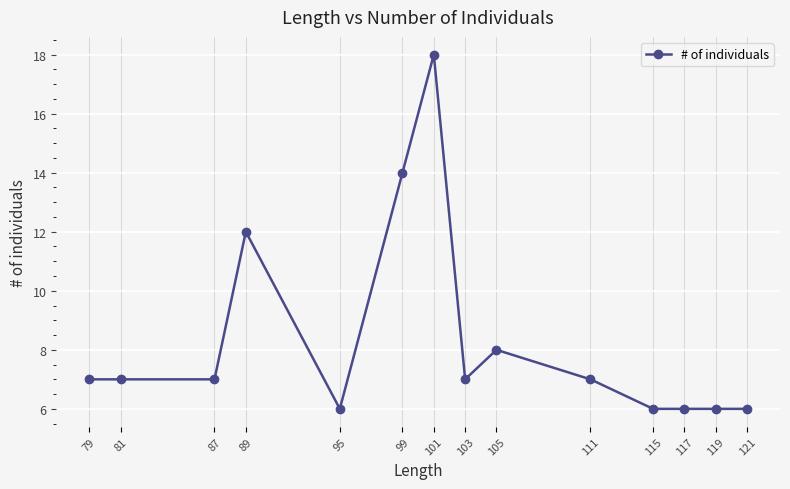

What is the difference between the maximum and minimum values?

12